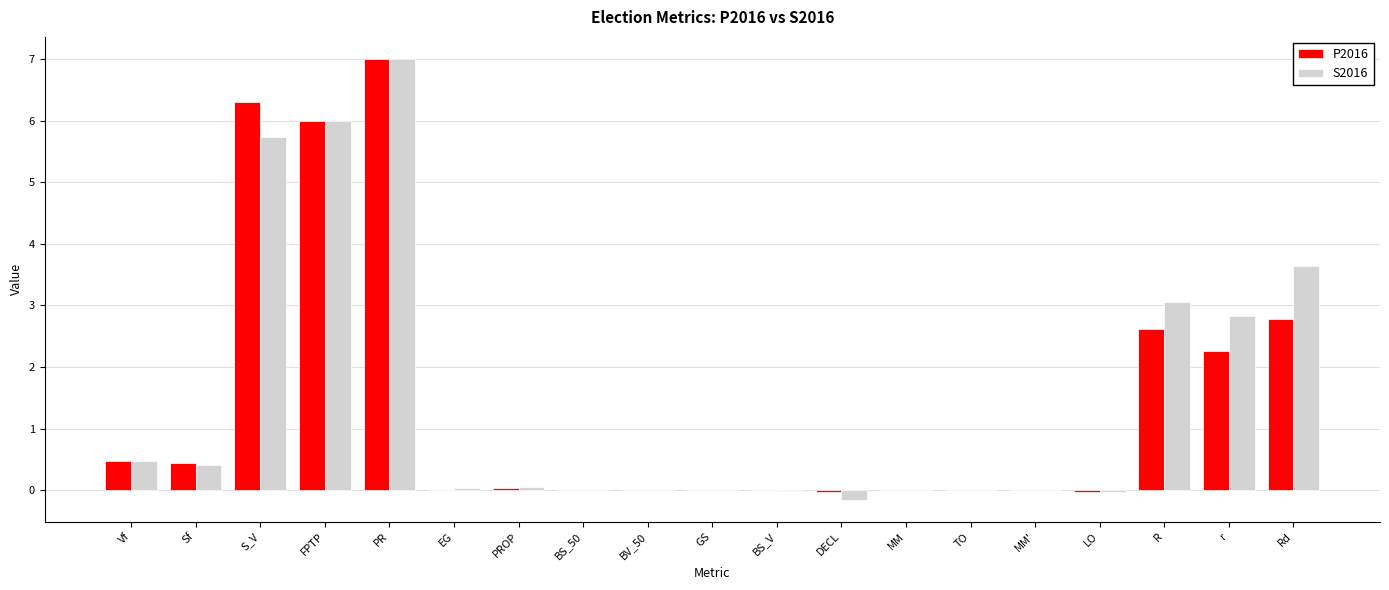

What is the maximum value shown in the chart?

7.0